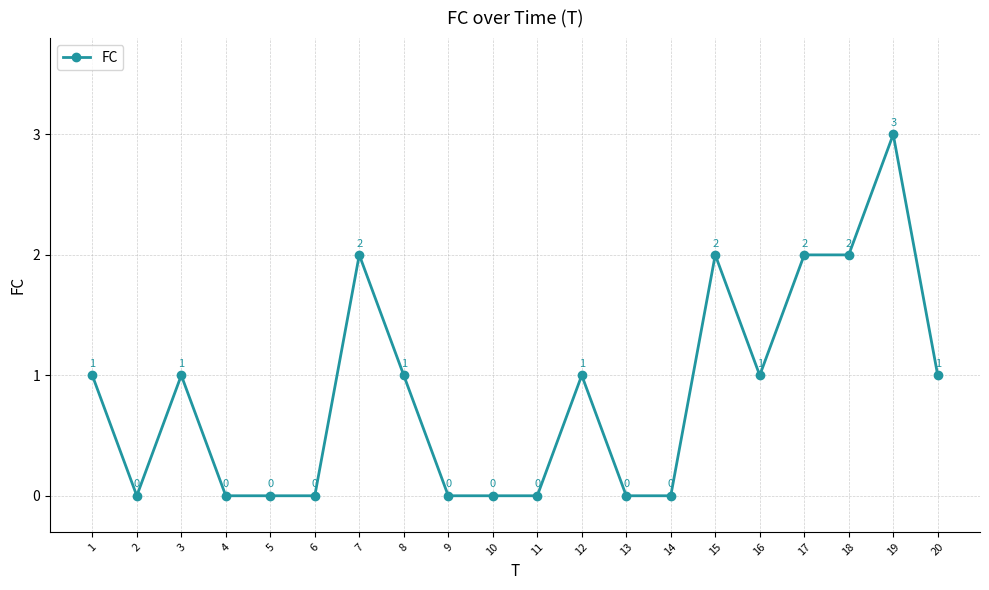

Where is the first local maximum?

3